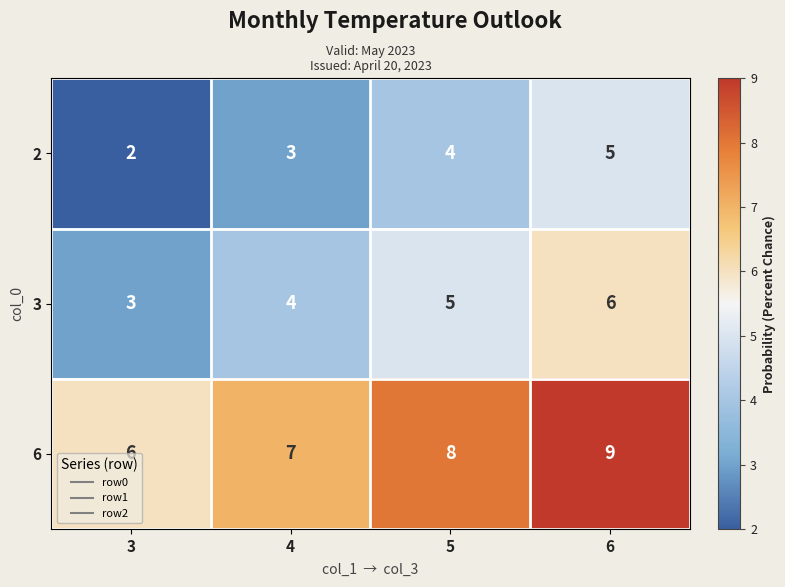

What is the maximum value shown in the chart?

9